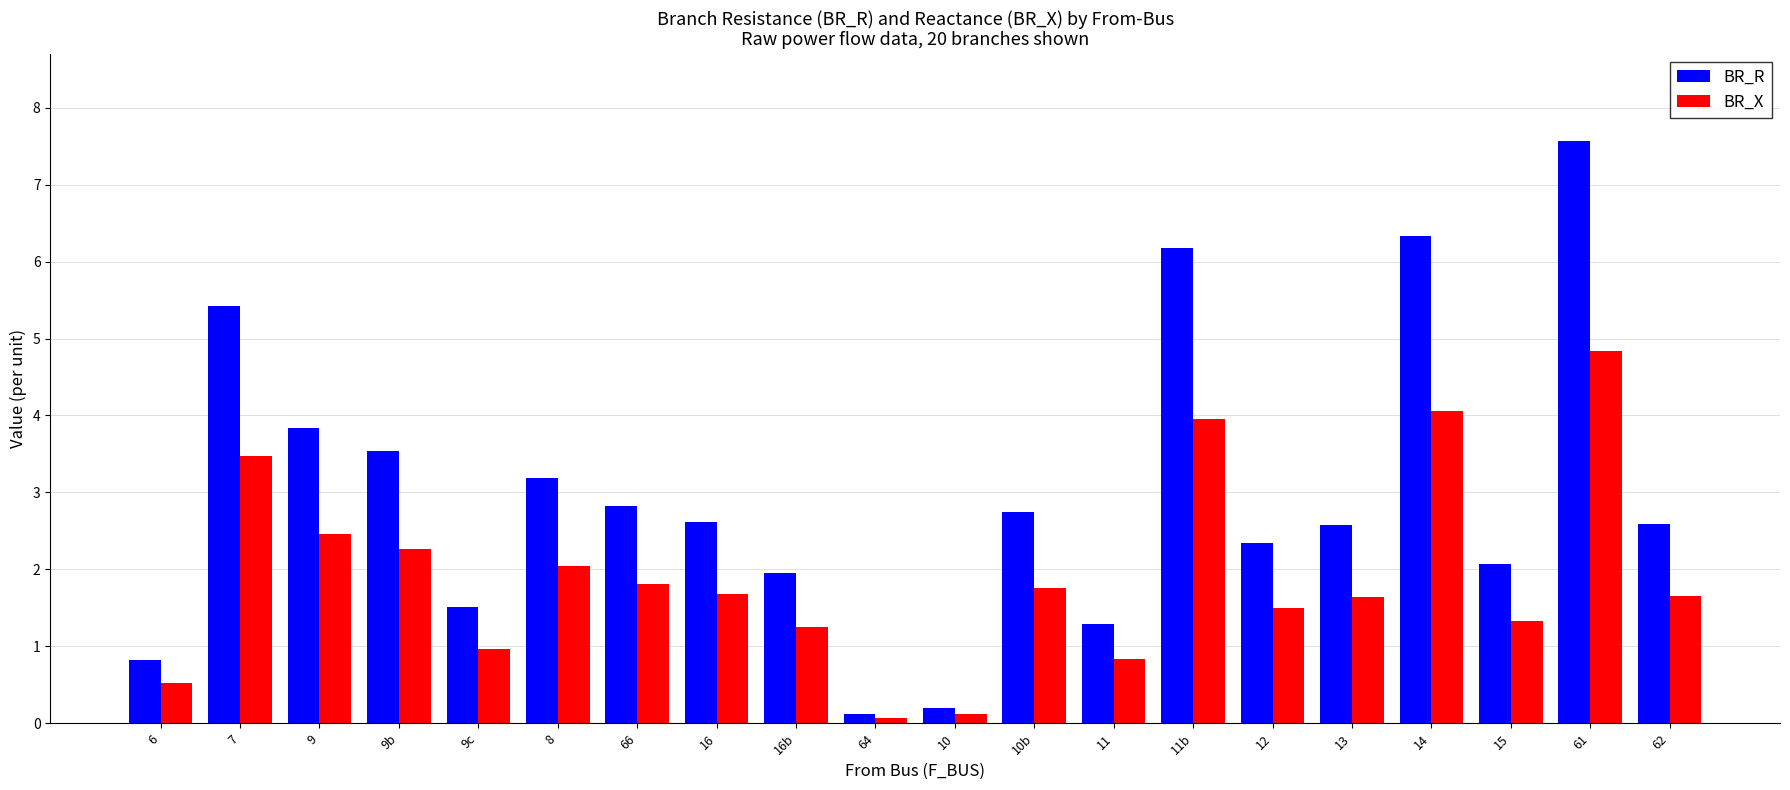

What is the spread (max minus min) of values at 12?

0.8